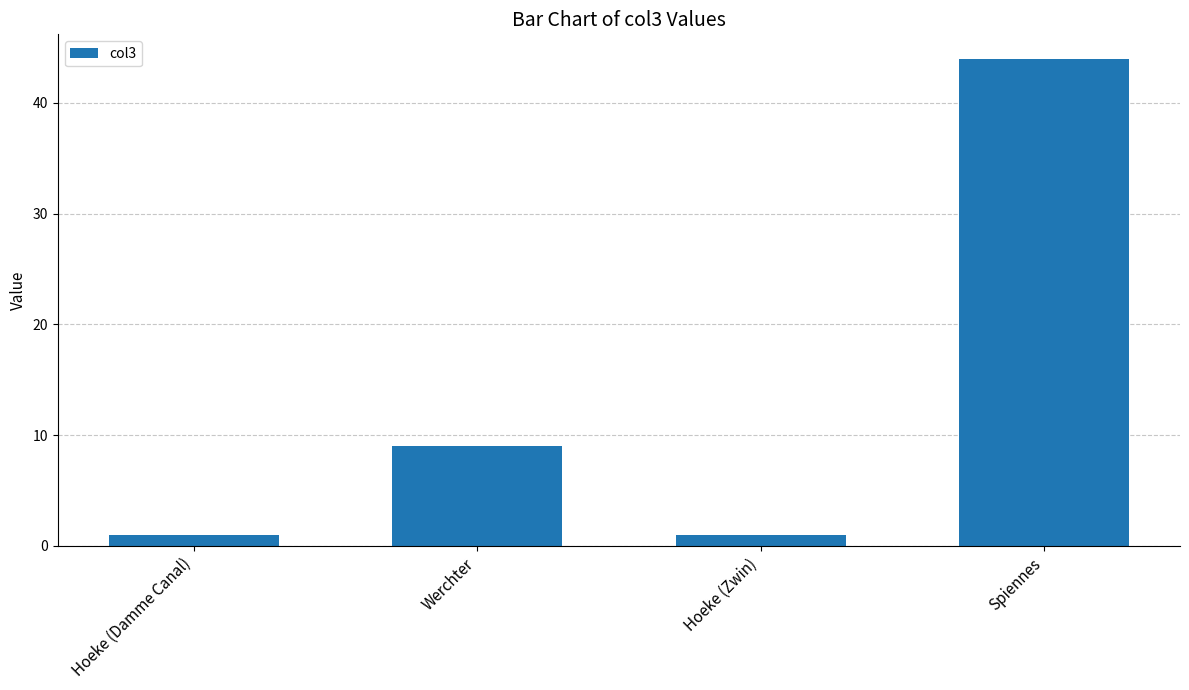

What is the label of the 4th bar from the left?

Spiennes